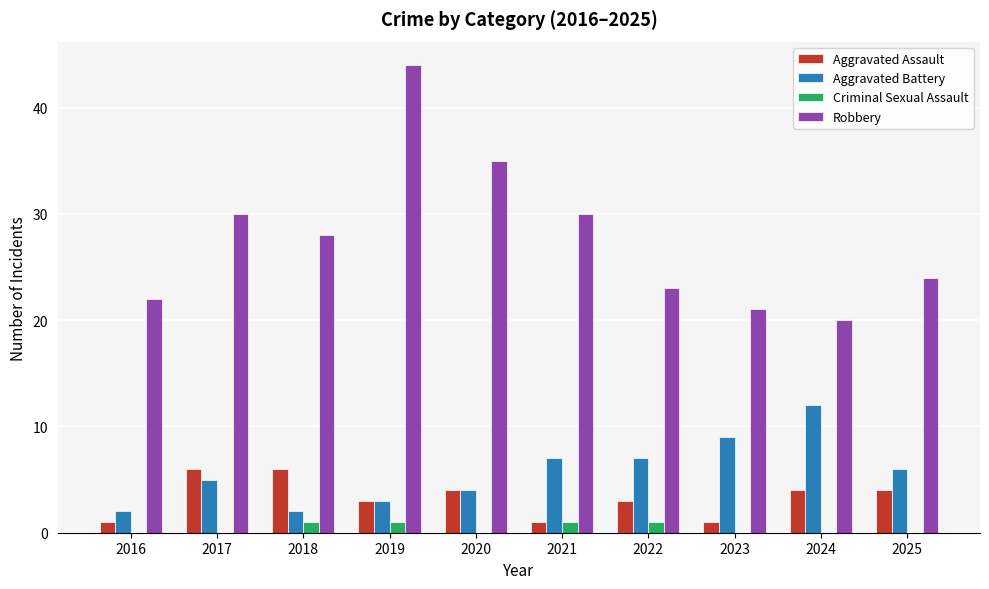

Is the value of Aggravated Battery at 2024 greater than the value of Criminal Sexual Assault at 2018?

Yes